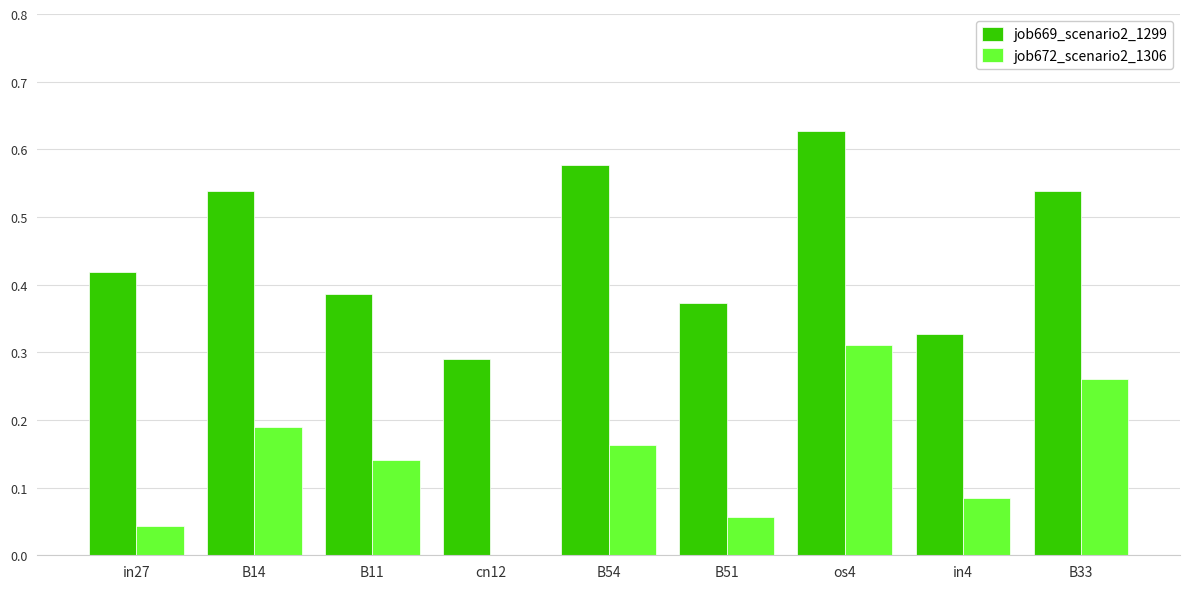

The job672_scenario2_1306 series shows 0.0 at B54. True or false?

False